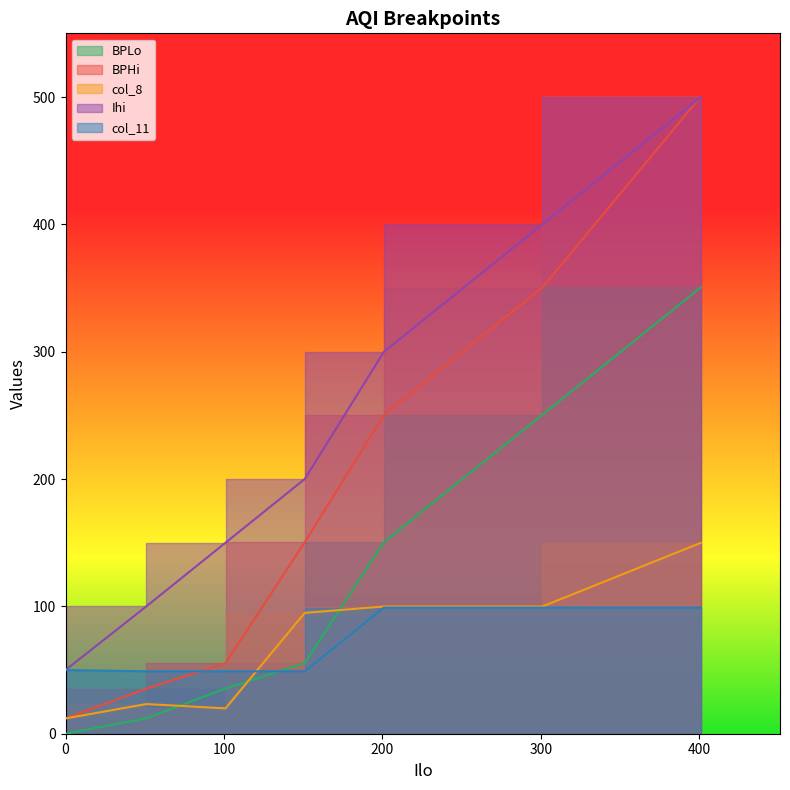

Count the number of categories in the chart.

7